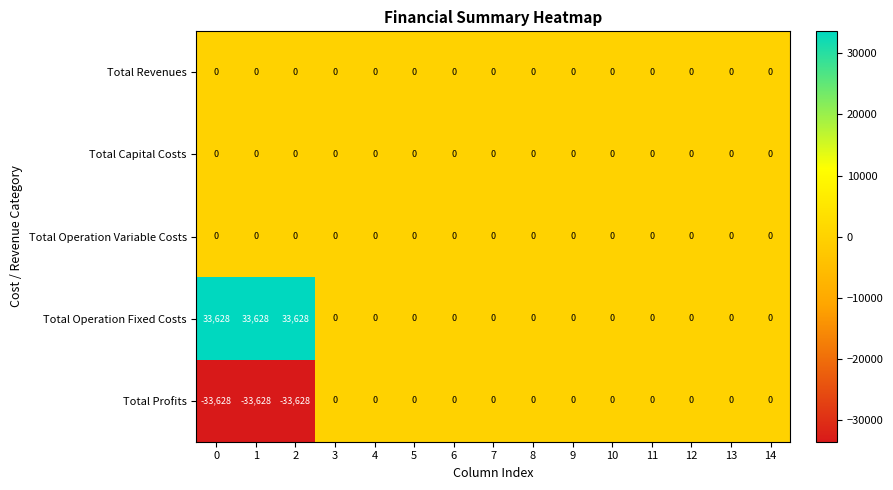

What is the sum of all Total Operation Fixed Costs values?

100884